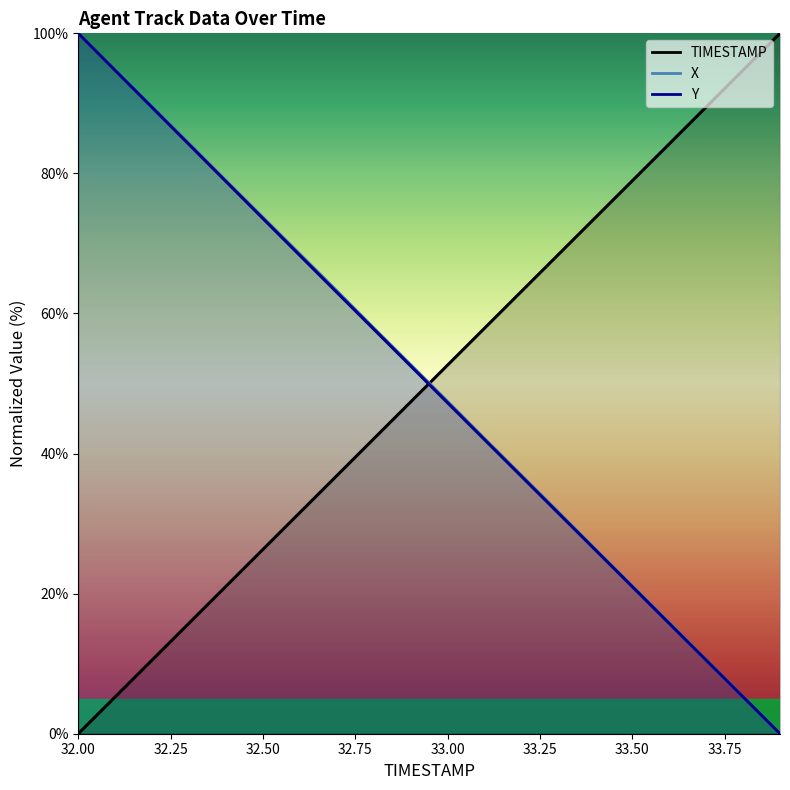

At which category is the sum across all series the highest?

32.0